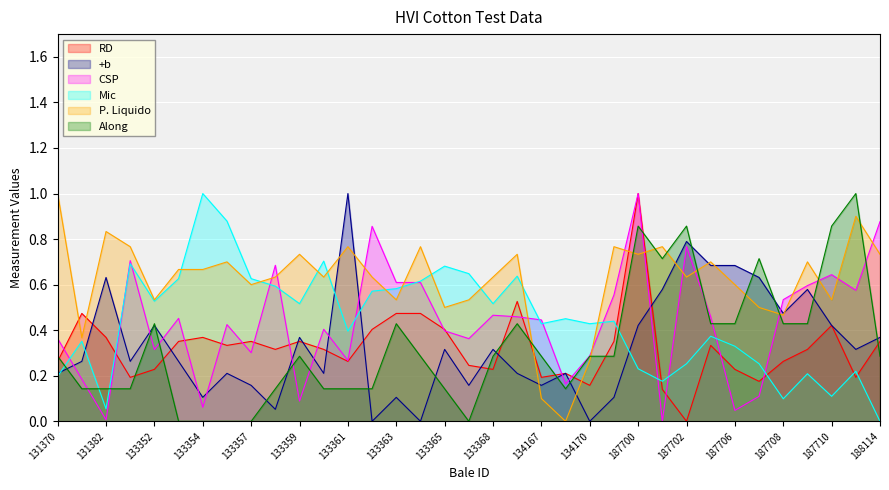

What is the sum of all Along values?

11.6